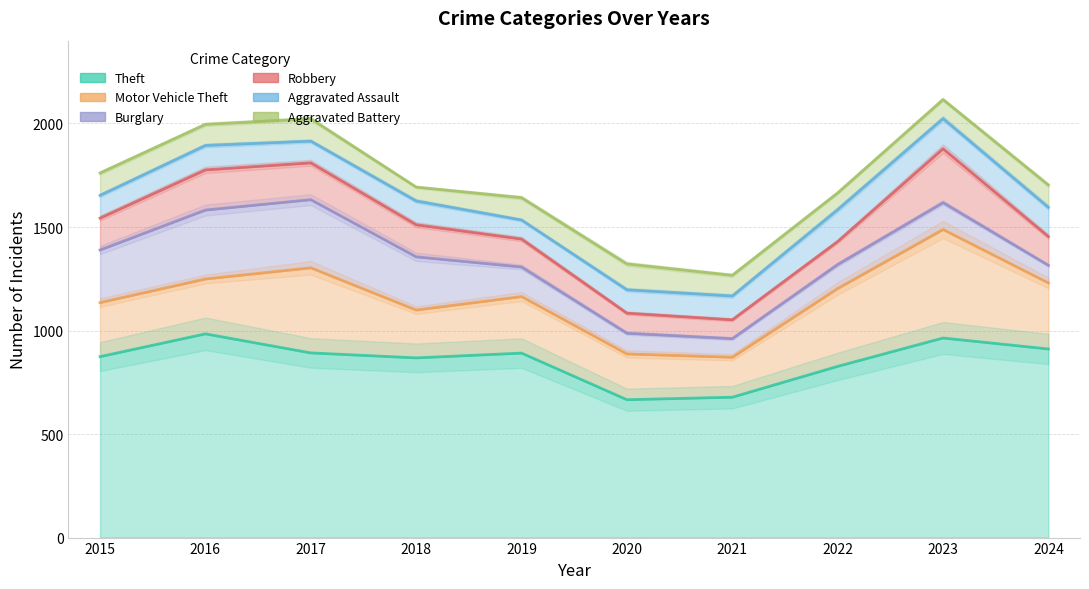

Which series has the widest spread of values?

Motor Vehicle Theft